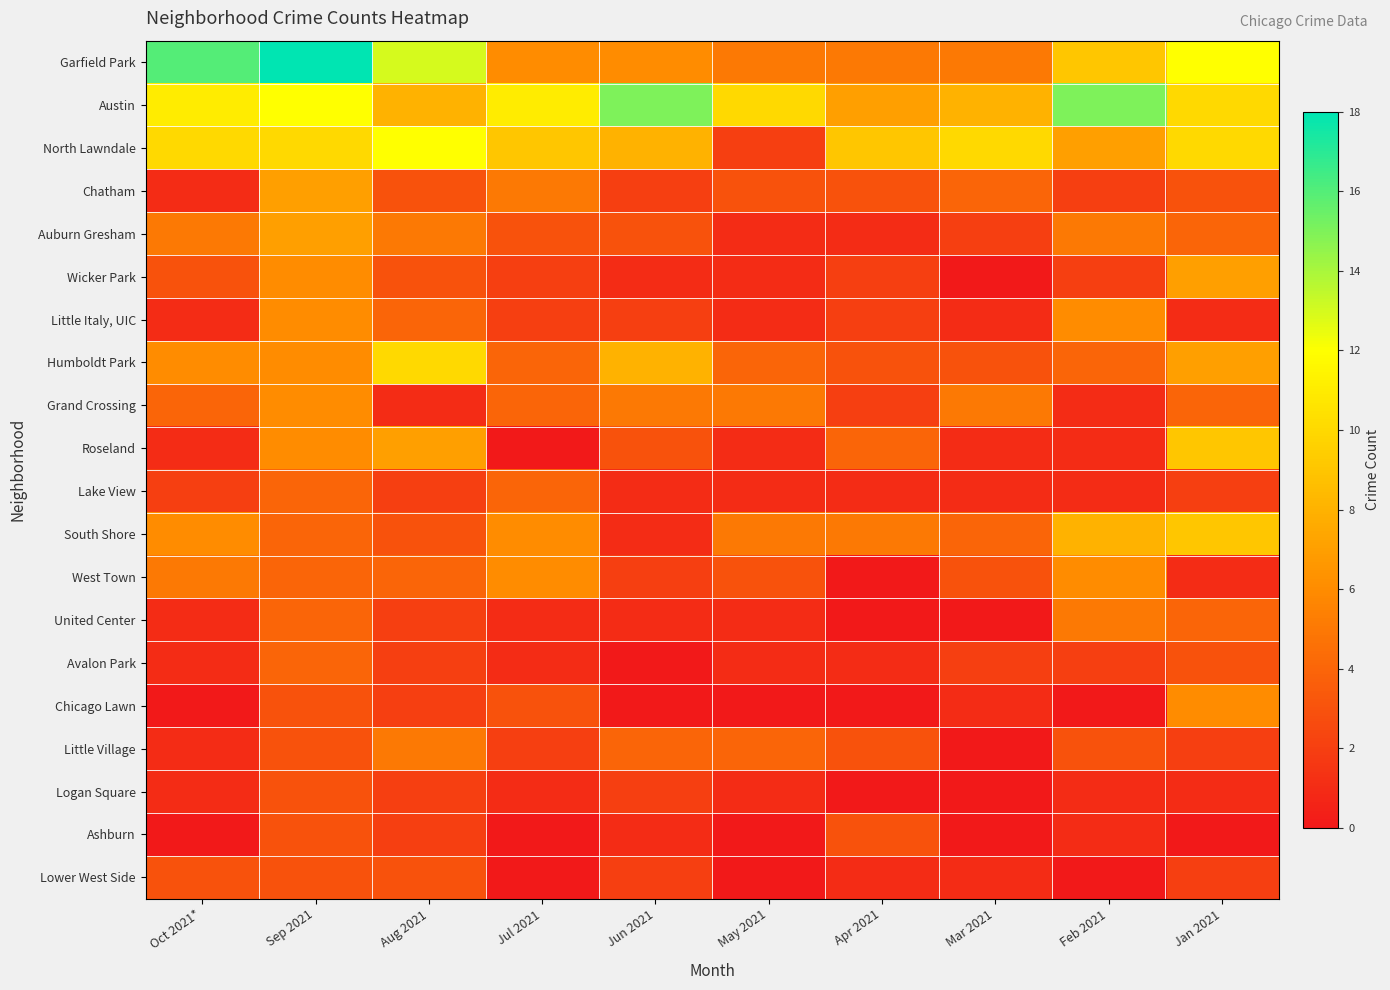

What is the spread (max minus min) of values at Oct 2021*?

16